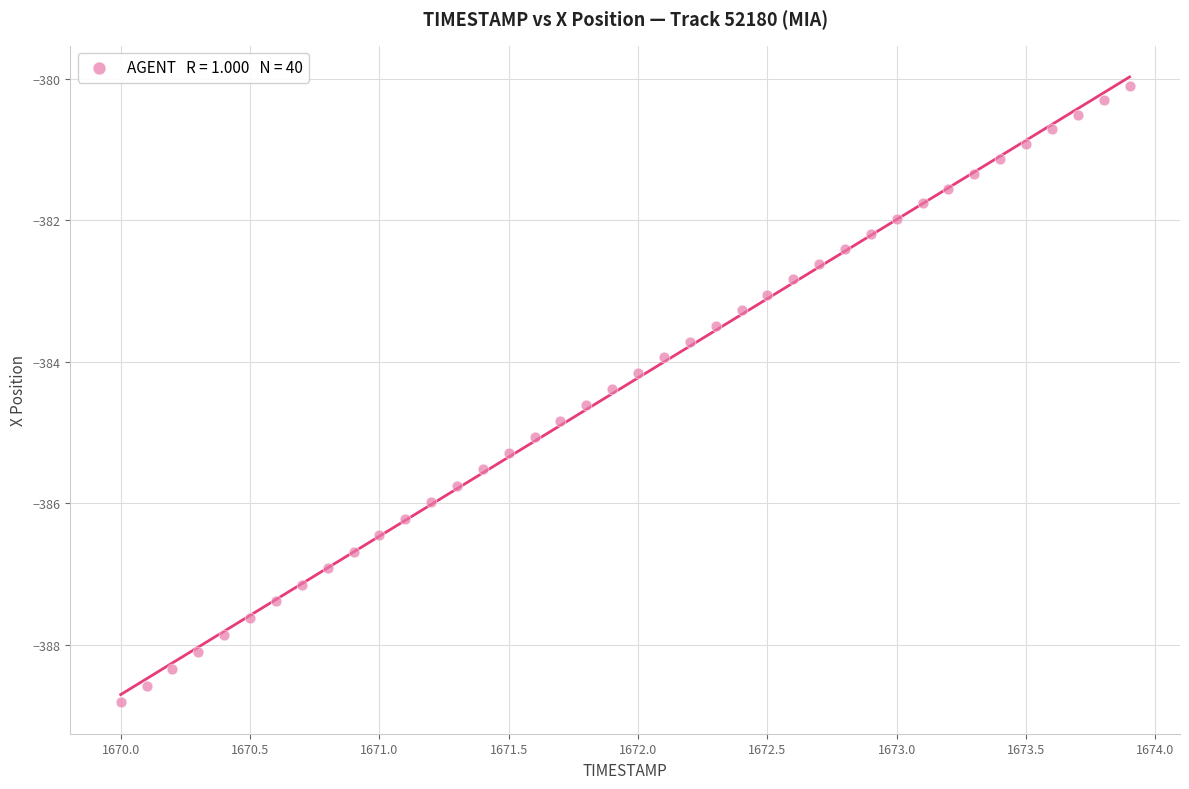

What is the range of X values (max minus min)?

3.9